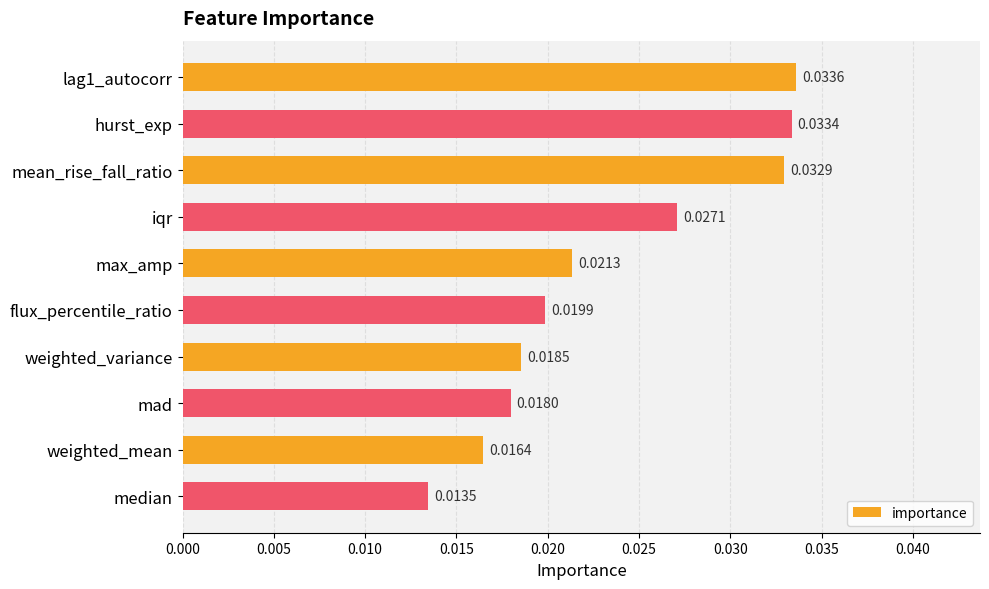

Are the bars horizontal?

Yes